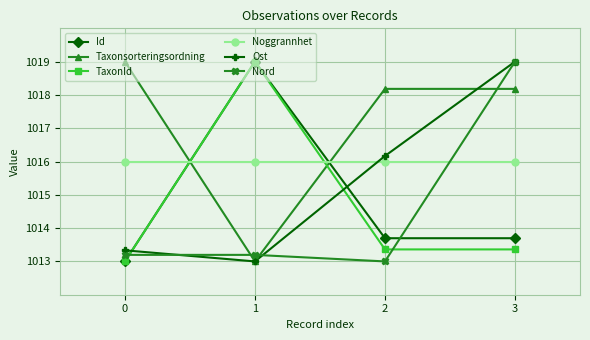

True or false: Nord and Id cross at least once.

True